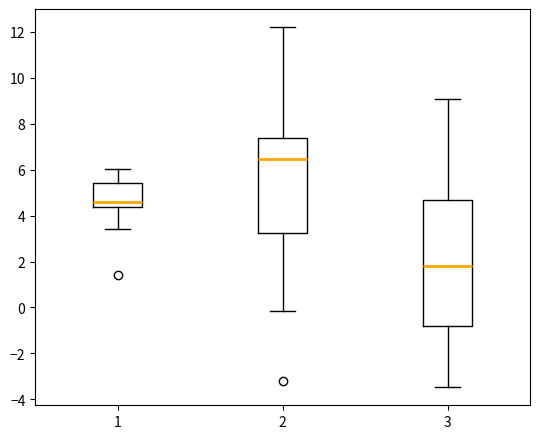

Which box's median line is the highest?

2